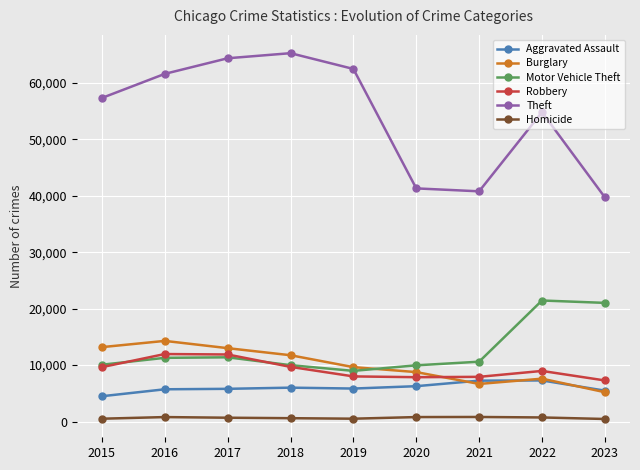

Which series has the widest spread of values?

Theft